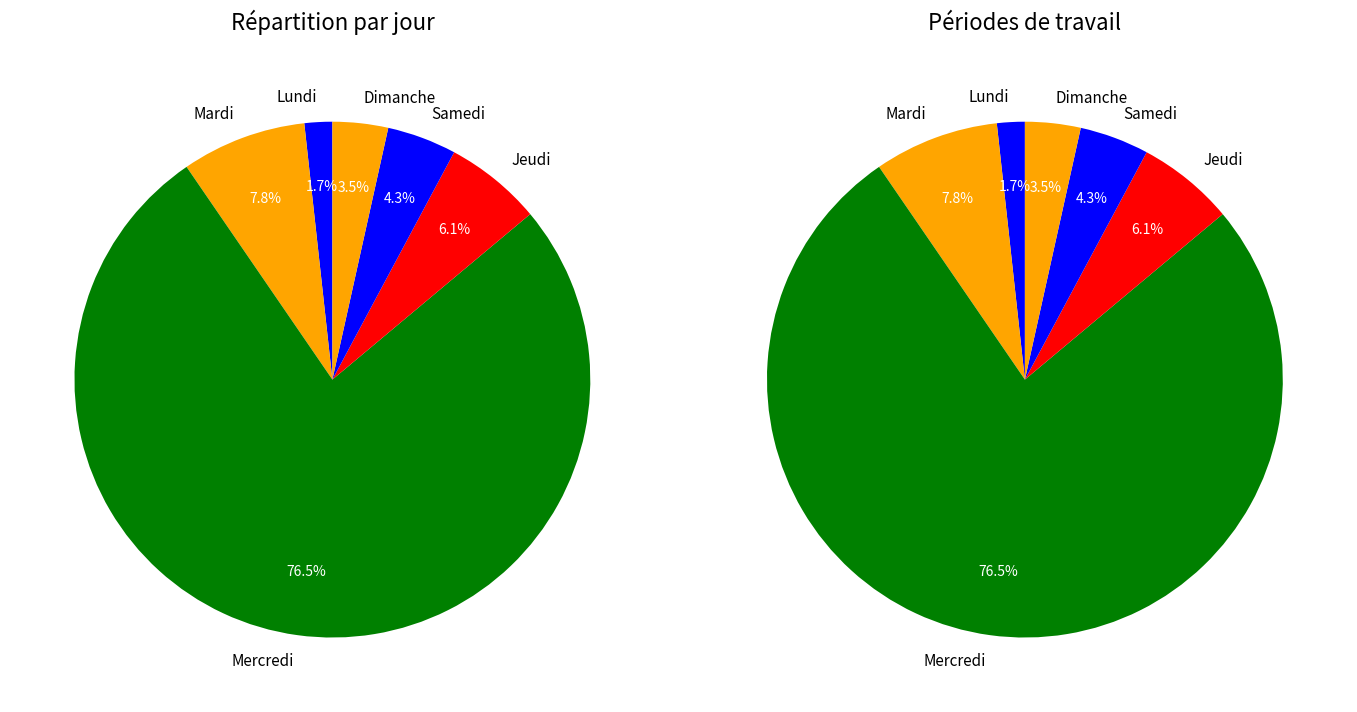

What is the smallest slice in the pie chart?

Lundi